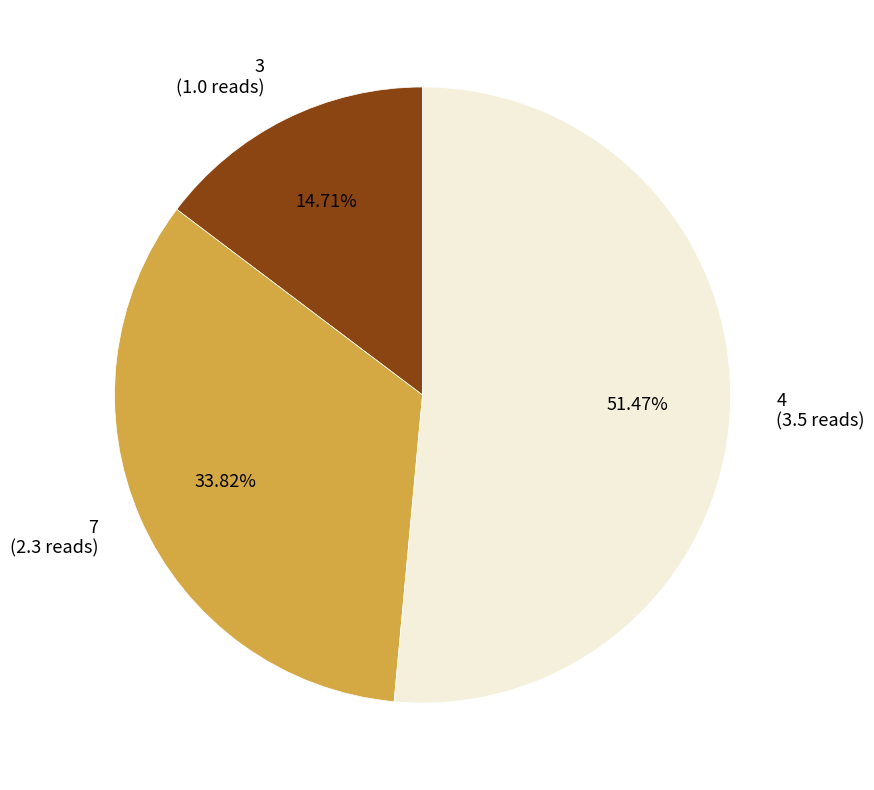

Is the sum of 3 and 7 greater than half?

No